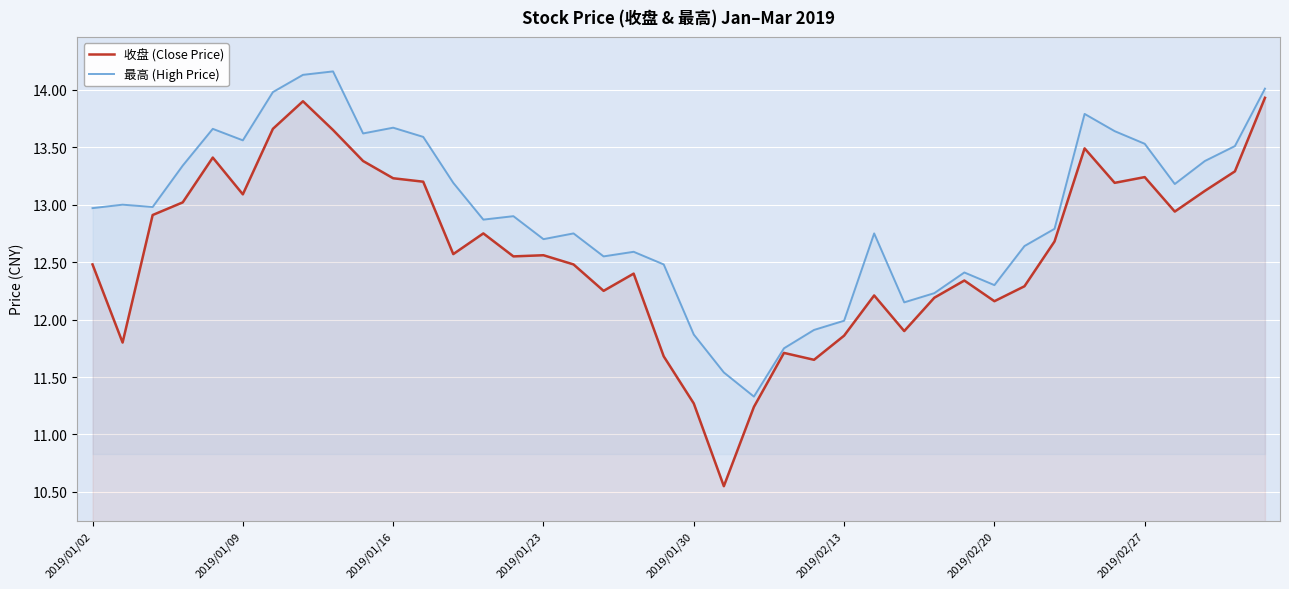

The 收盘 (Close Price) series shows 16.0 at 2019/02/20. True or false?

False